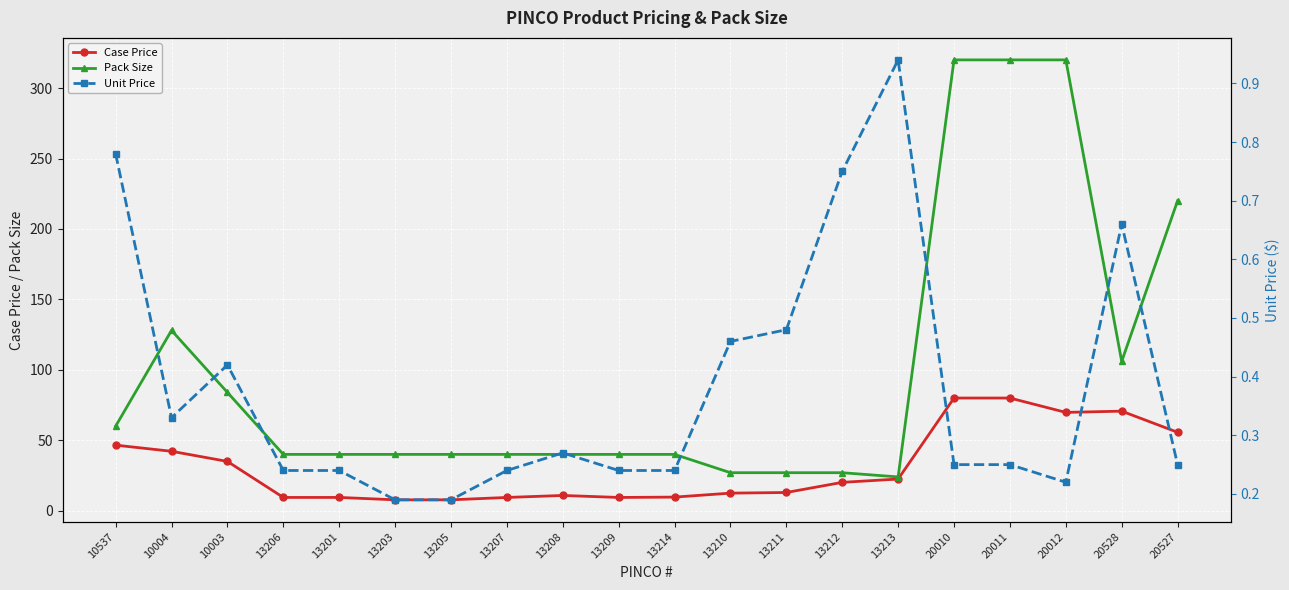

Reading left to right, extract all data points from this chart.

Case Price: 46.6	42.2	35.0	9.4	9.4	7.8	7.8	9.4	10.8	9.4	9.7	12.5	12.9	20.1	22.5	80.0	80.0	69.8	70.7	55.7
Pack Size: 60.0	128.0	84.0	40.0	40.0	40.0	40.0	40.0	40.0	40.0	40.0	27.0	27.0	27.0	24.0	320.0	320.0	320.0	106.0	220.0
Unit Price: 0.8	0.3	0.4	0.2	0.2	0.2	0.2	0.2	0.3	0.2	0.2	0.5	0.5	0.8	0.9	0.2	0.2	0.2	0.7	0.2